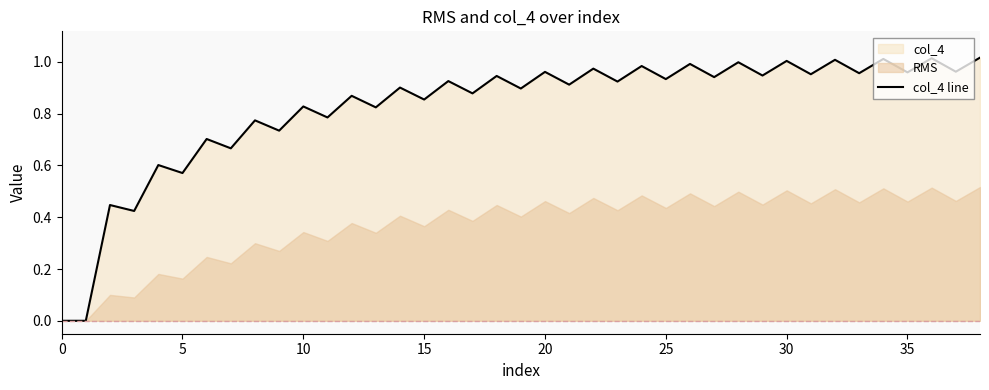

How many points are higher than both their immediate neighbors (excluding endpoints)?

18